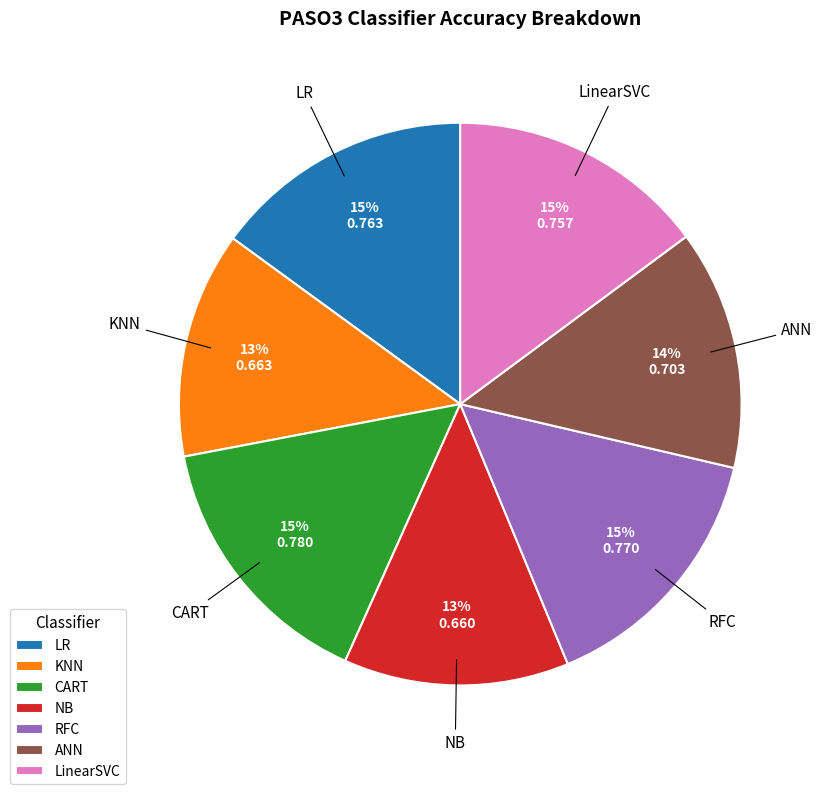

To the nearest percent, what is the average slice percentage?

14%